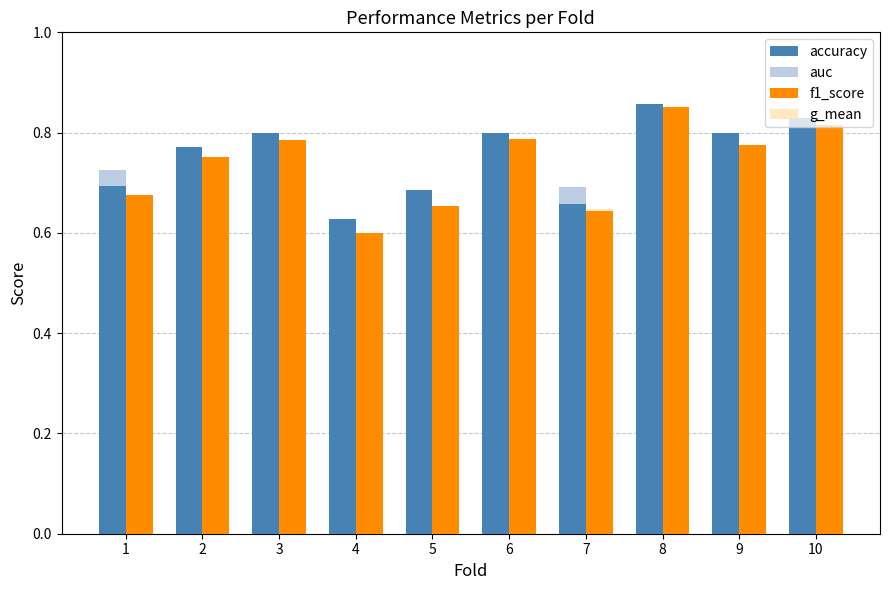

What is the difference between the auc values at 4 and 5?

0.1